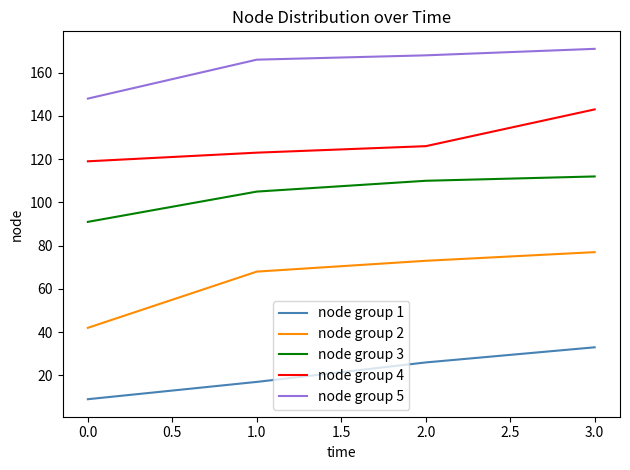

What is the difference between the highest and lowest values at 0.0?

139